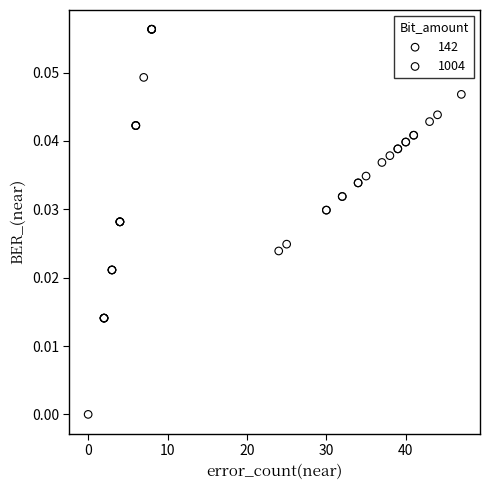

Which series contains the highest Y value?

142